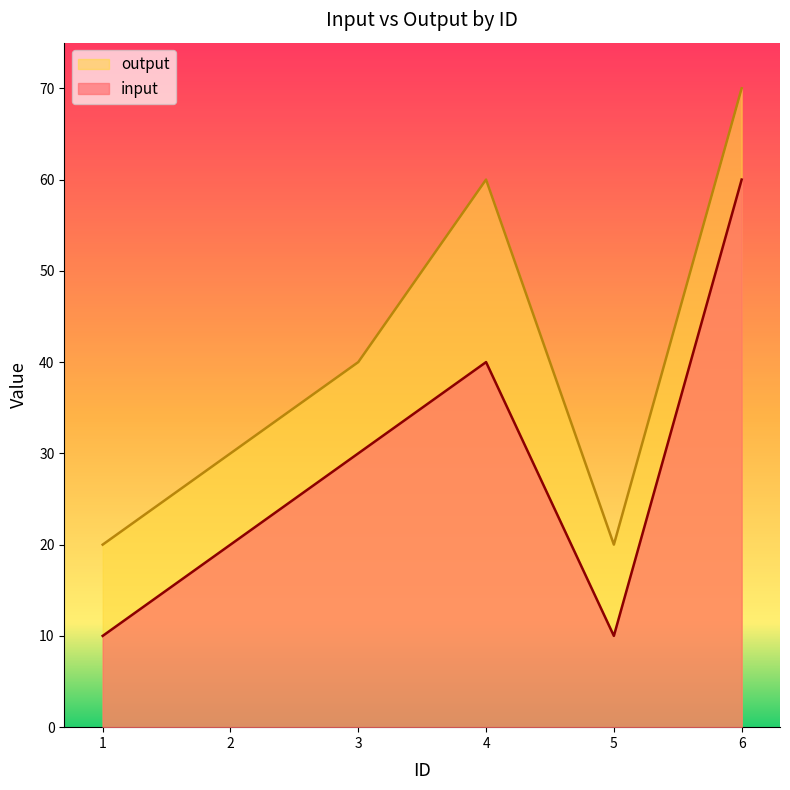

Reading left to right, what are all the values shown in this chart?

input: 1=10	2=20	3=30	4=40	5=10	6=60
output: 1=20	2=30	3=40	4=60	5=20	6=70